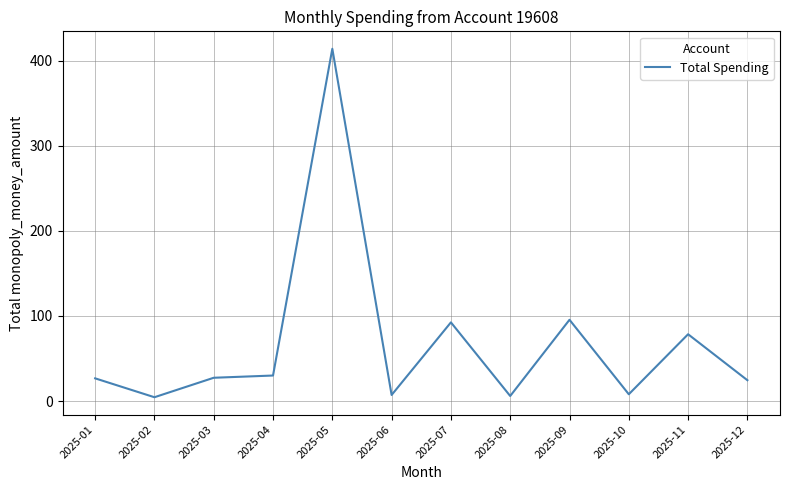

Where is the first local minimum?

2025-02